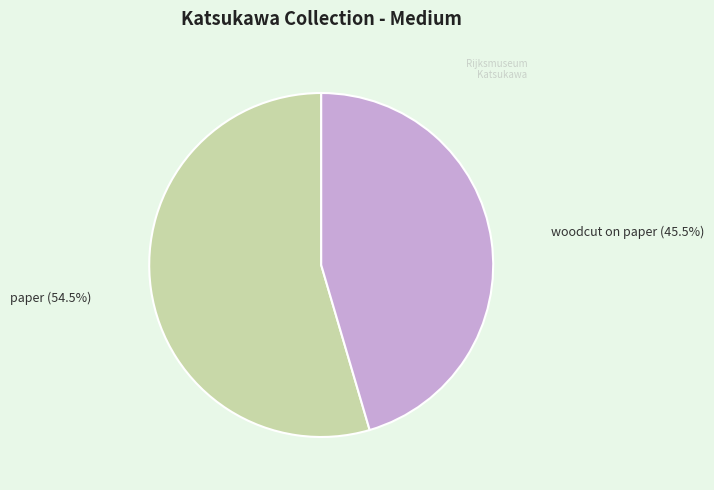

To the nearest percent, what is the difference between the largest and smallest slice percentages?

9%